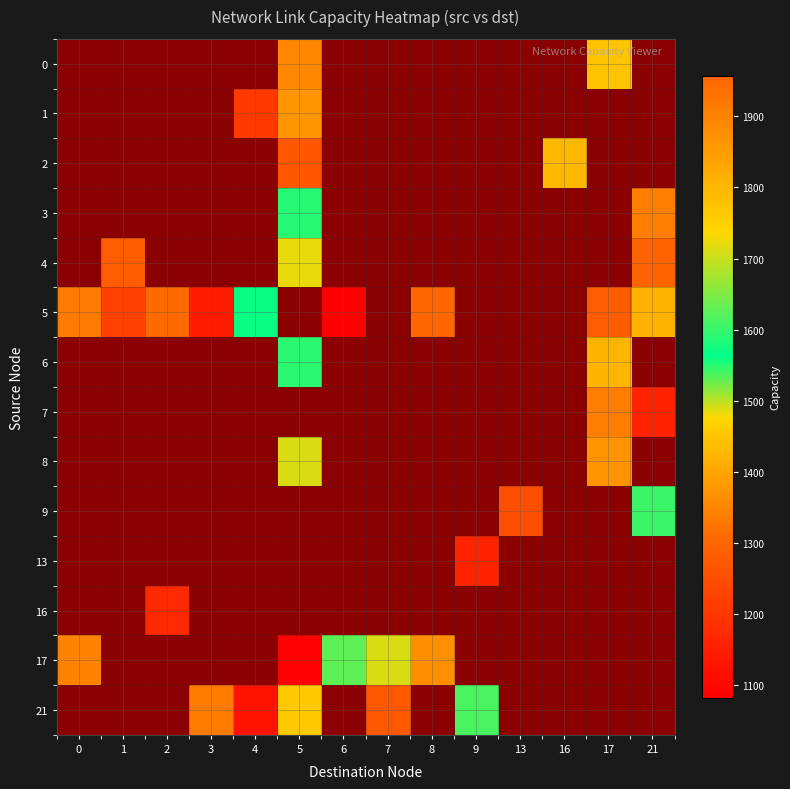

Which series changed the most between 2 and 17?

5